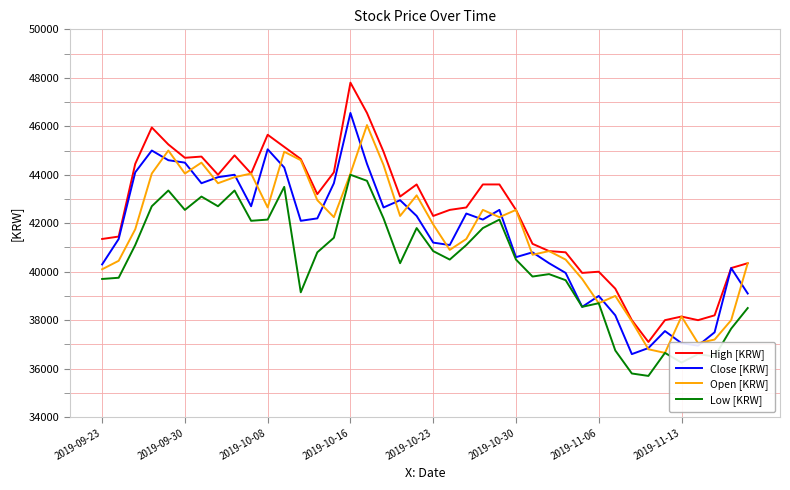

True or false: Open [KRW] has more than 1 points higher than both neighbors.

True